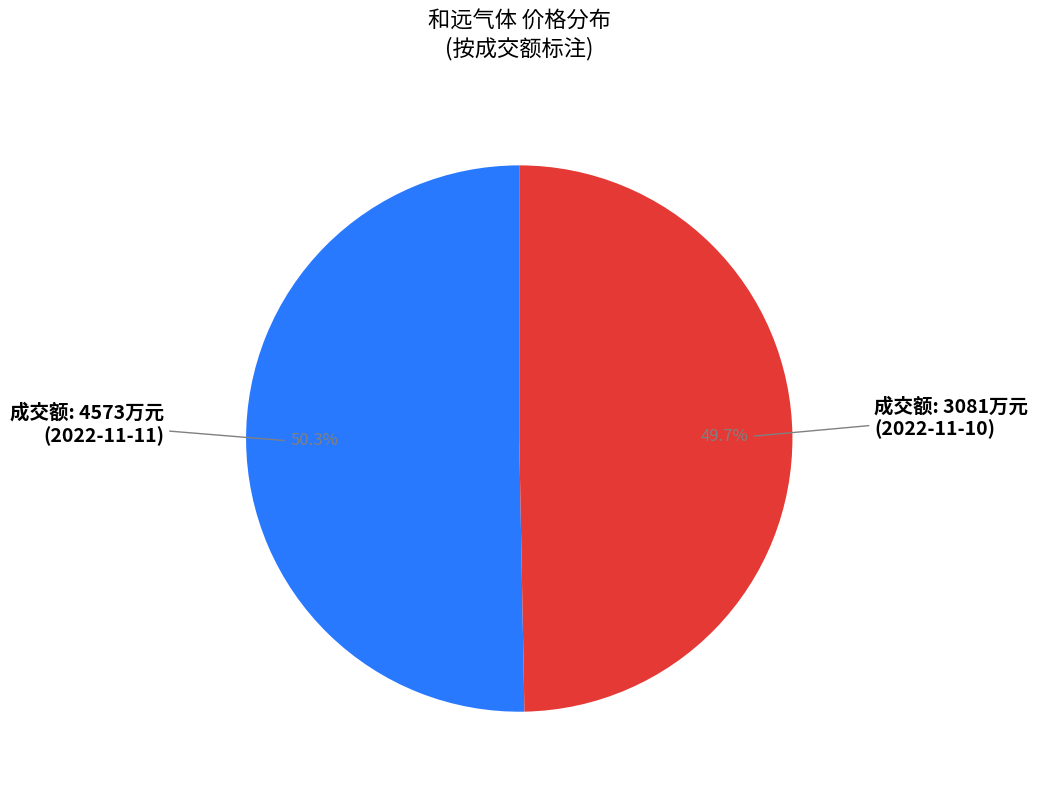

To the nearest percent, what is the difference between the largest and smallest slice percentages?

1%